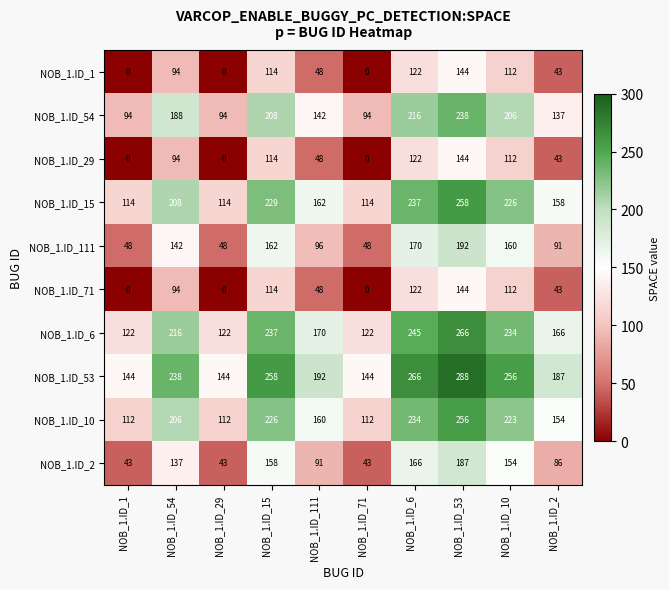

Where is NOB_1.ID_6 nearest to the value 194?

NOB_1.ID_54